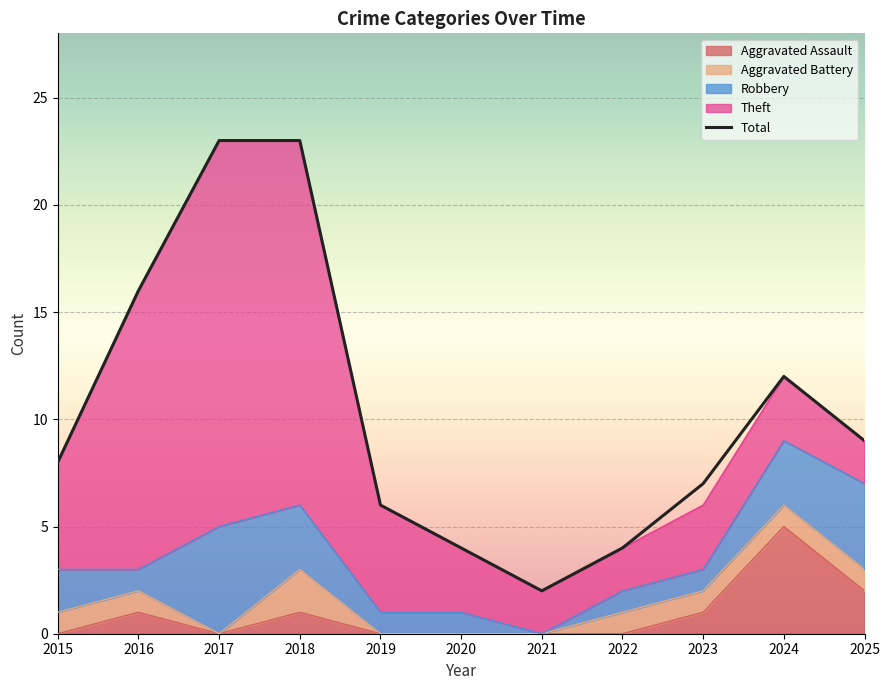

True or false: the data shows 16 at 2016.

True